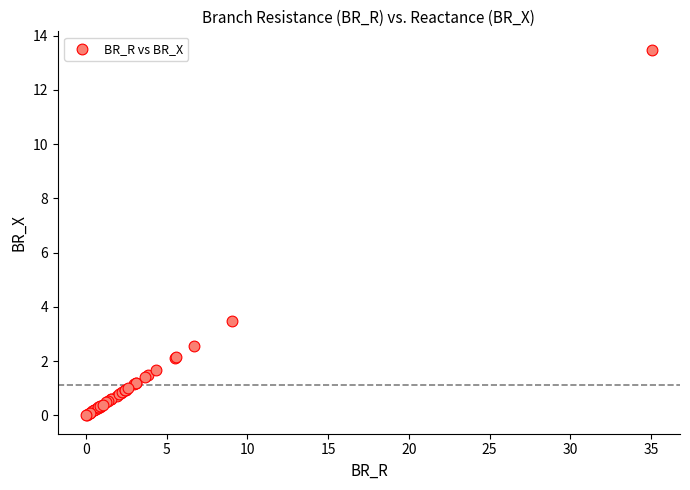

What Y value in the scatter plot is closest to 6?

3.5